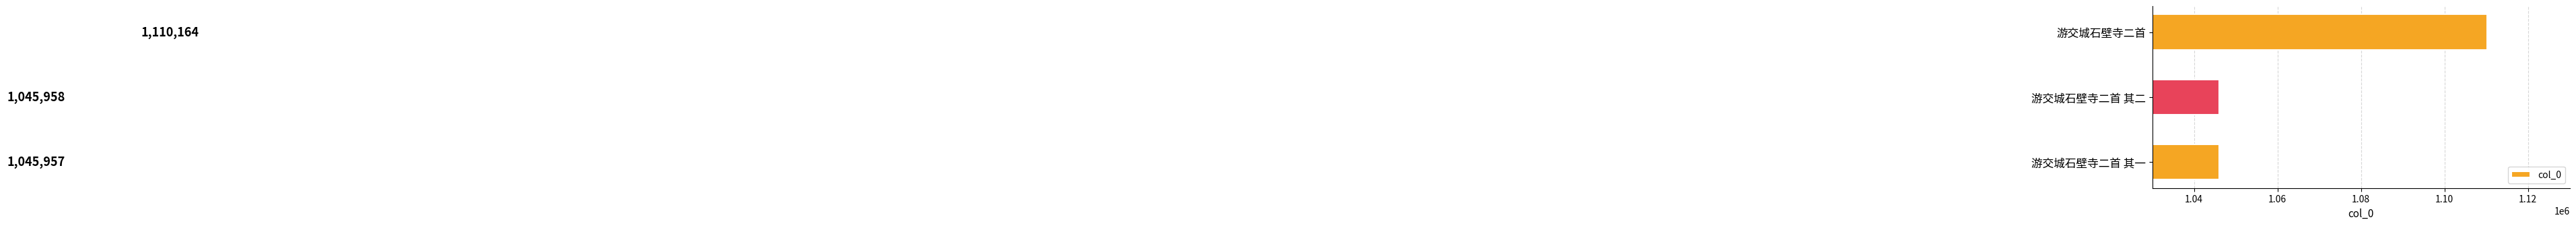

At which category does the chart reach its peak across all series?

游交城石壁寺二首